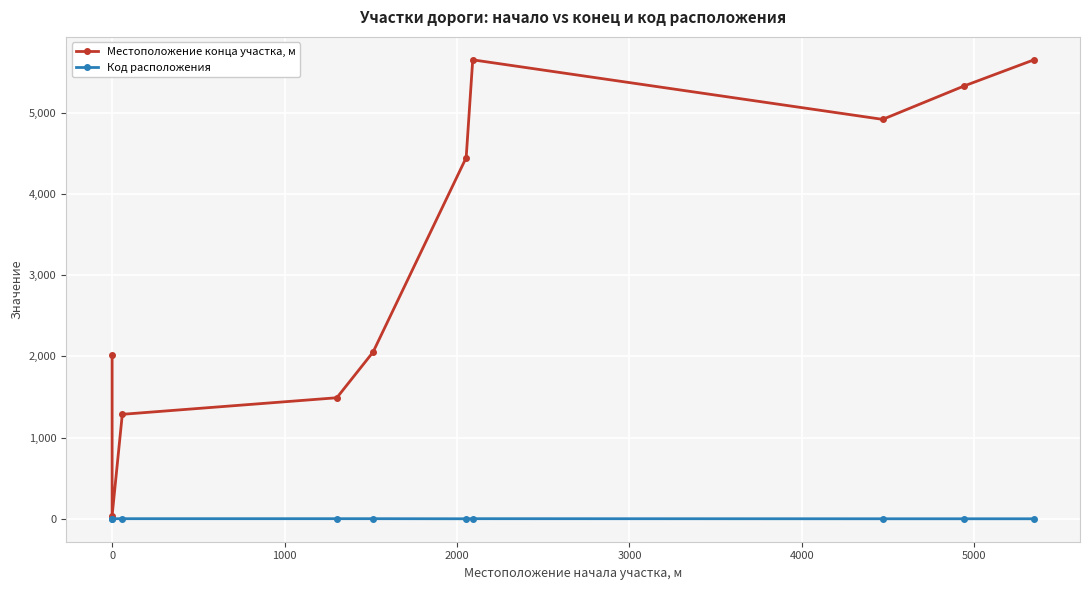

What position from the left is 2000?

4